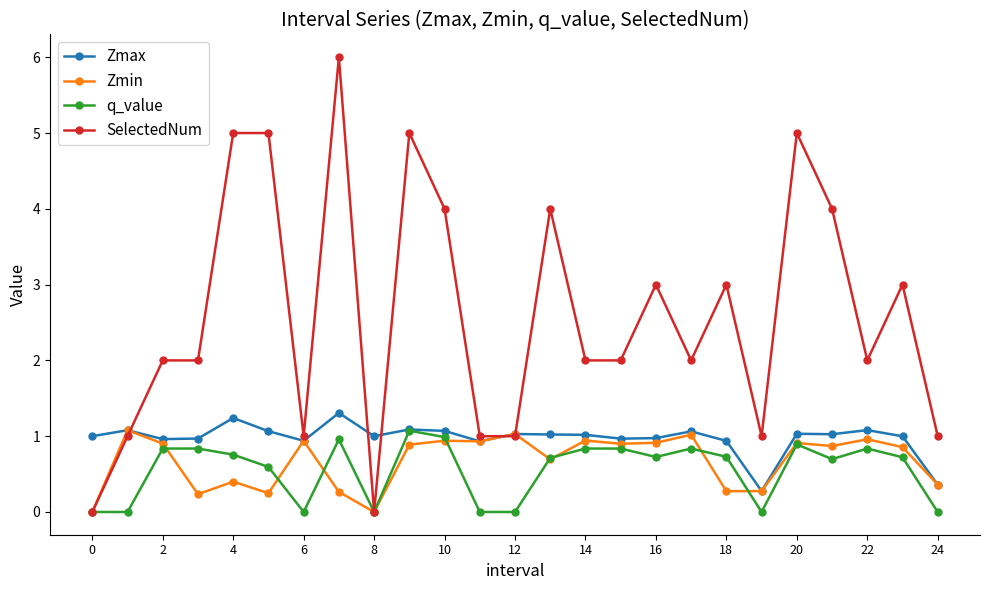

Which series has the largest total across all categories?

SelectedNum